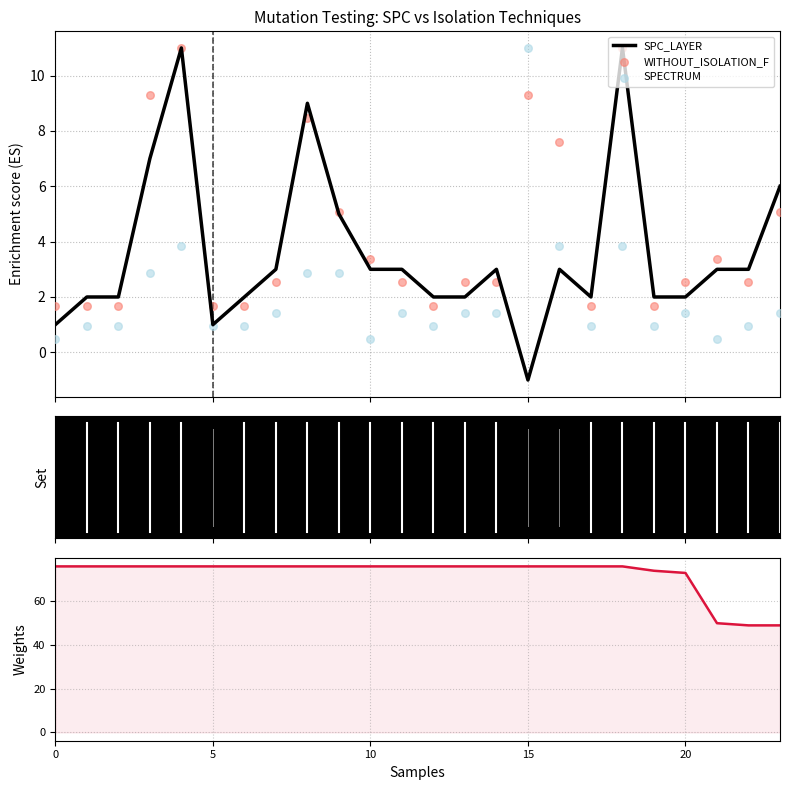

What is the total value across all series at 13?

82.0